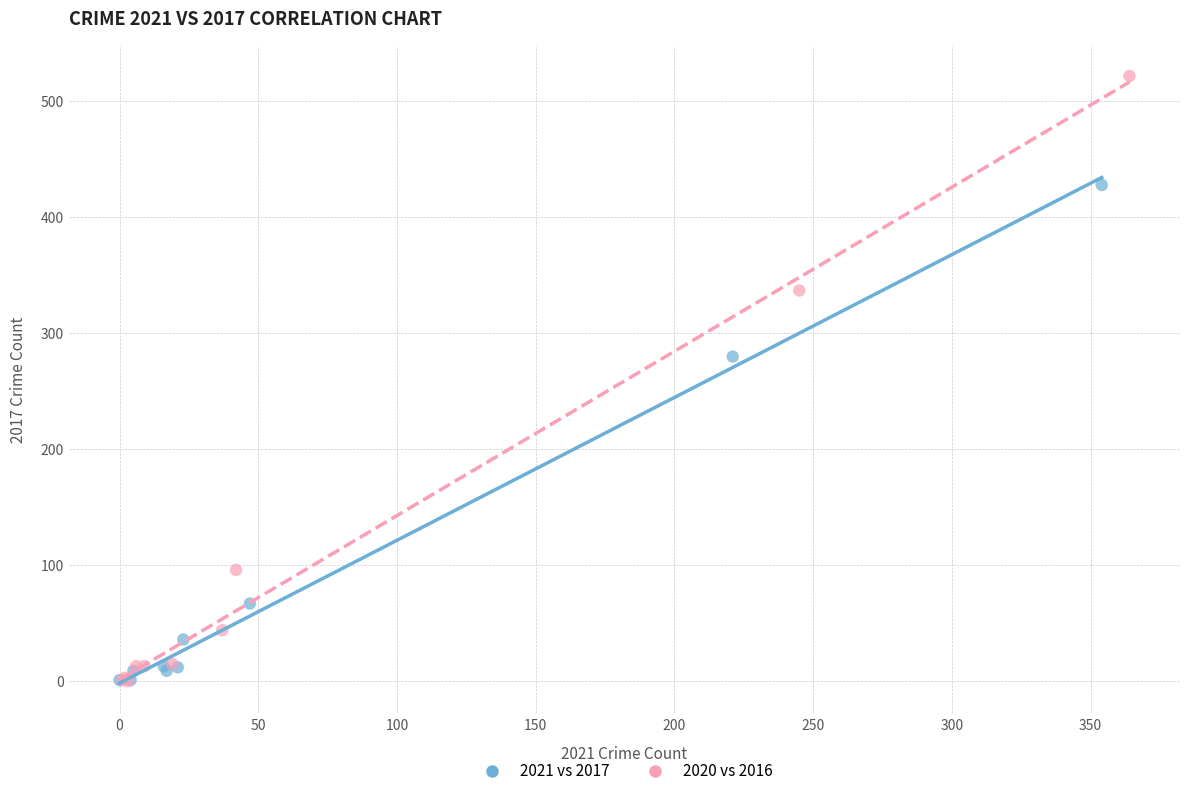

Which series has the widest spread of Y values?

2020 vs 2016